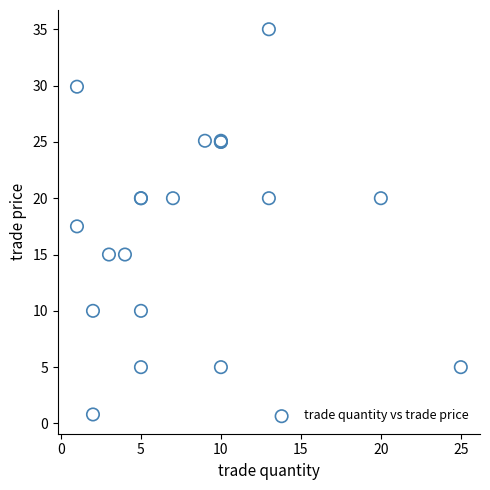

What Y value in the scatter plot is closest to 17?

17.5